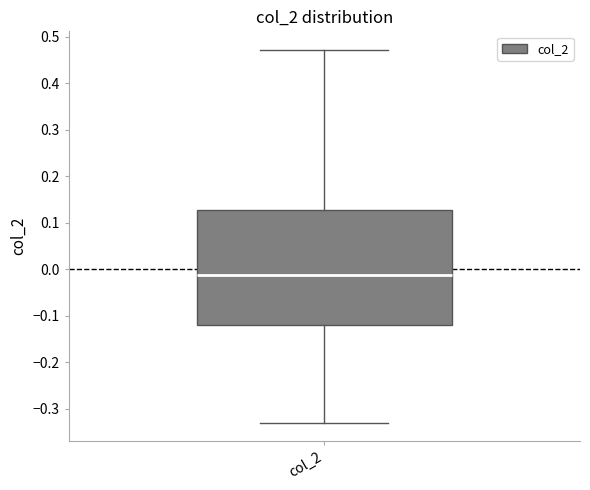

Transcribe this box plot: give where the median line is, the range the box spans, and where the two whiskers end, as read against the y-axis. The values are not printed on the chart, so give them approximately, as read against the axis.

median -0.01, box -0.12 to 0.13, whiskers -0.33 to 0.47